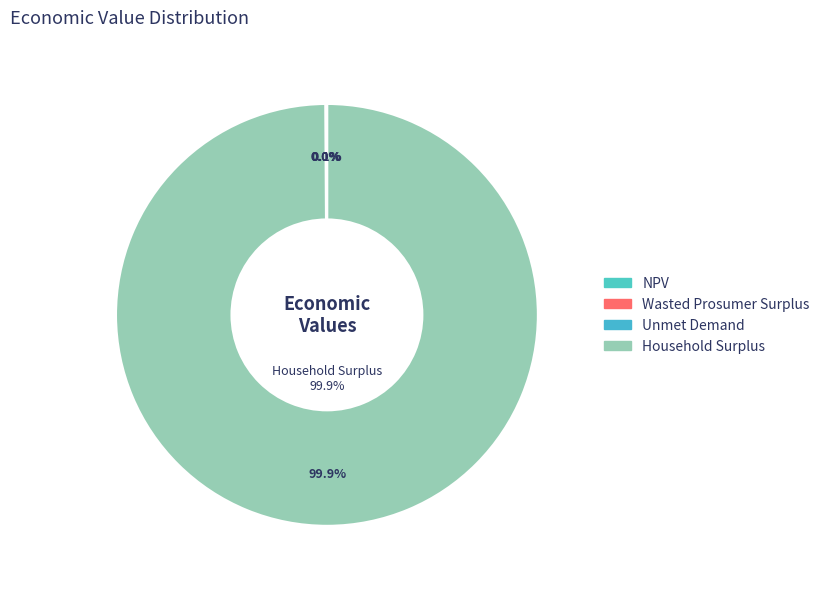

The Household Surplus slice represents 100% of the pie. True or false?

True